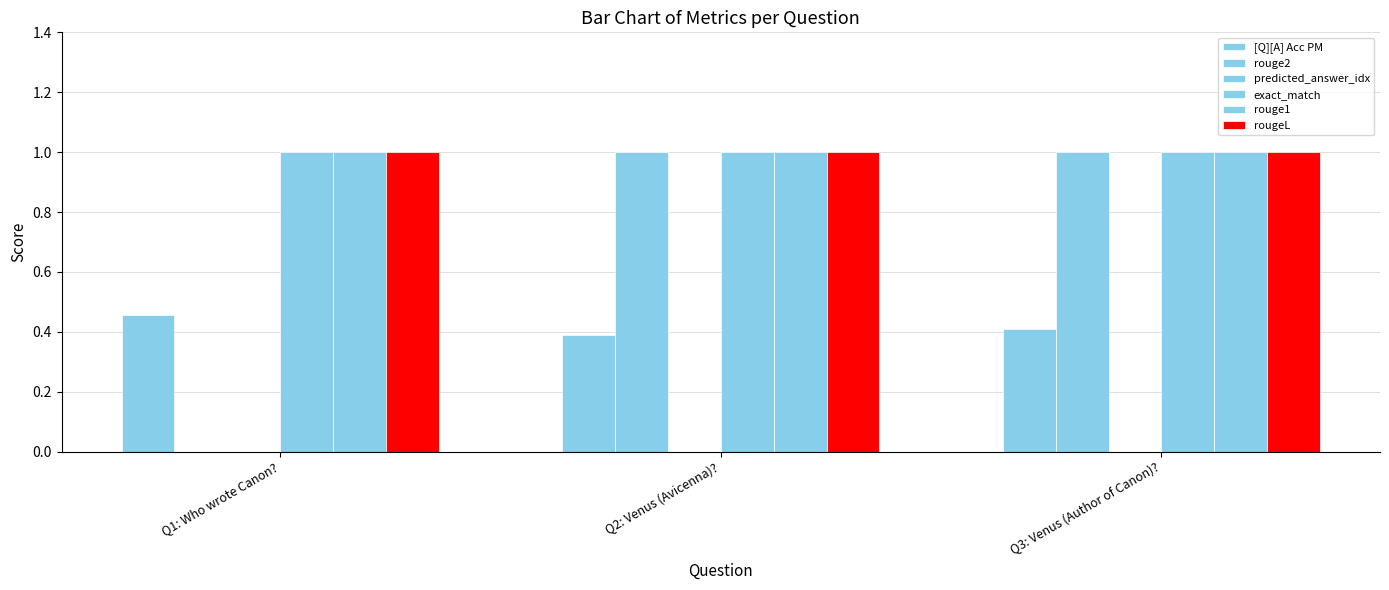

List the series in order of their peak value, highest first.

rouge2, exact_match, rouge1, rougeL, [Q][A] Acc PM, predicted_answer_idx